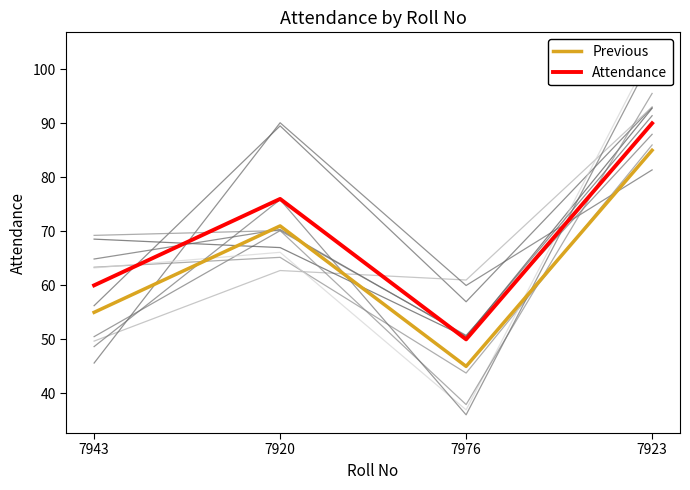

What is the label of the 1st point from the right?

7923